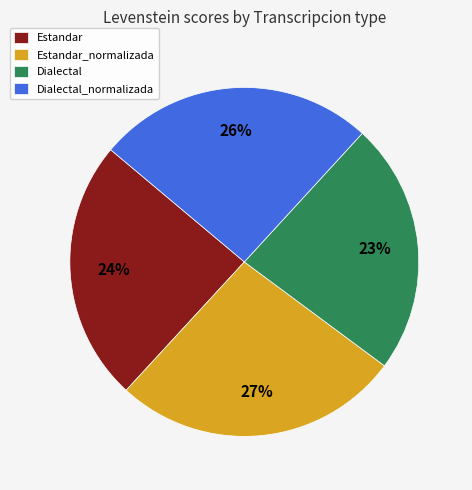

Does Dialectal_normalizada represent more than half of the total?

No